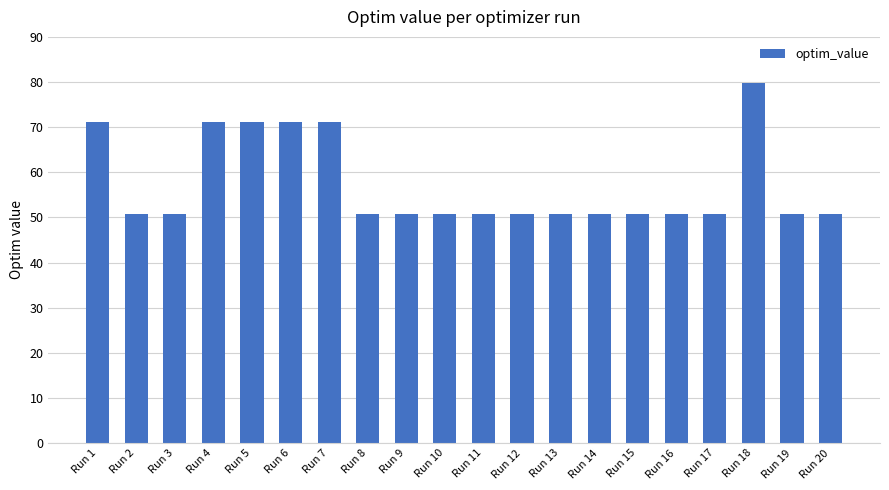

Does the chart contain any negative values?

No